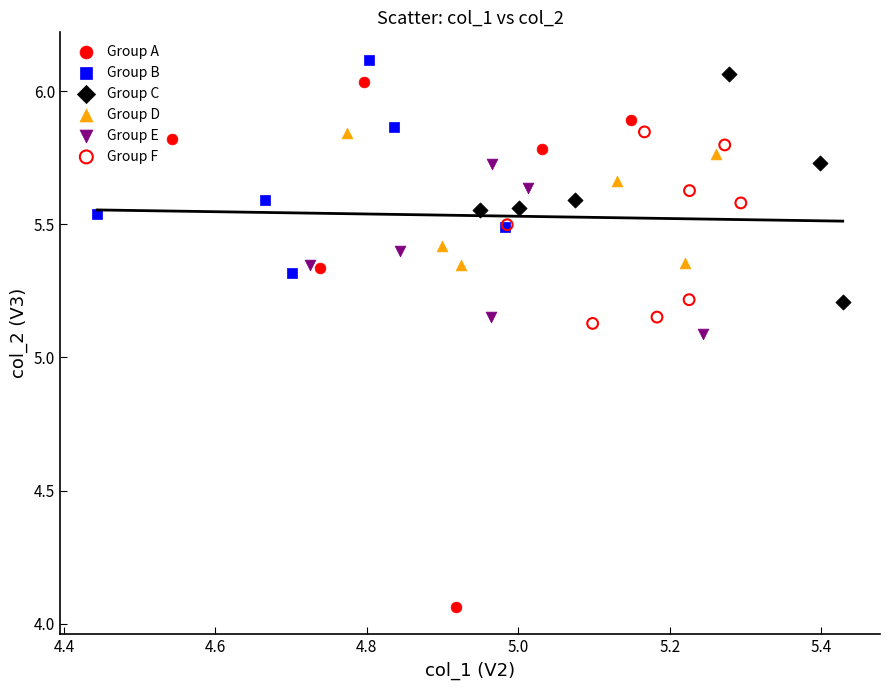

Which series has the widest spread of Y values?

Group A